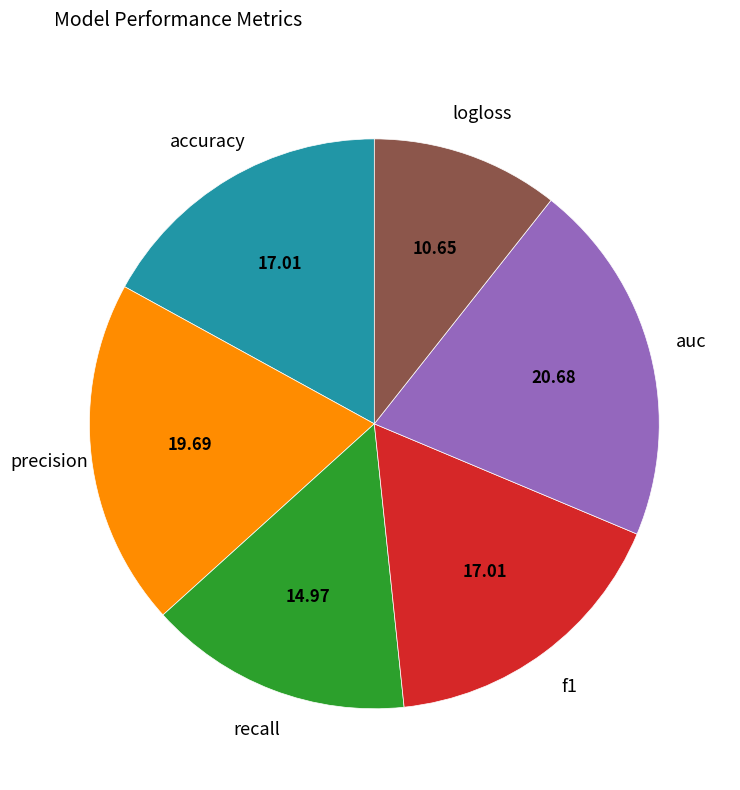

Is there any slice that represents more than half of the pie?

No